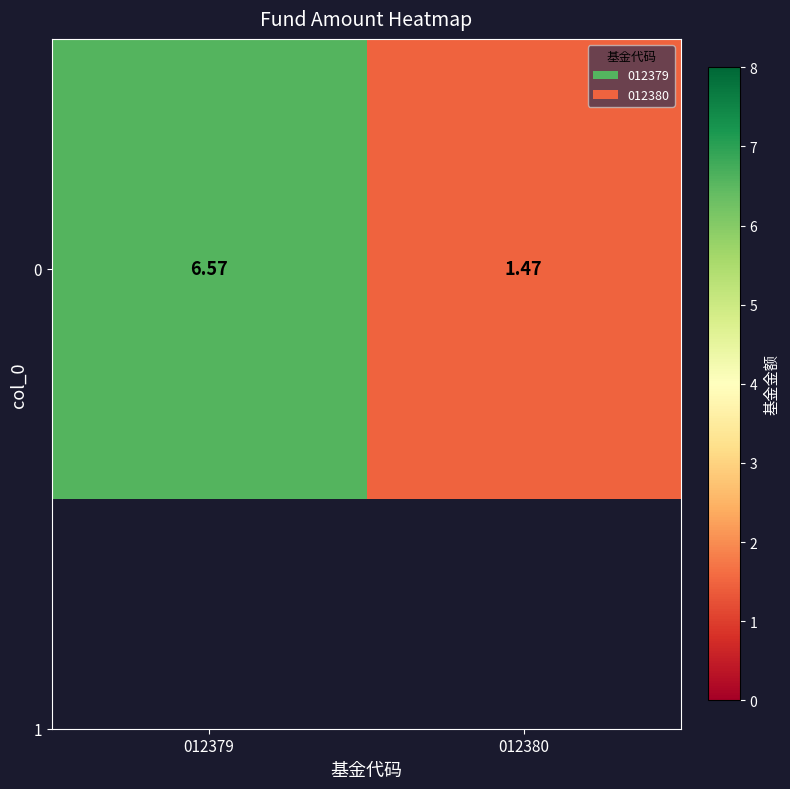

Reading left to right, extract all data points from this chart.

6.6	1.5